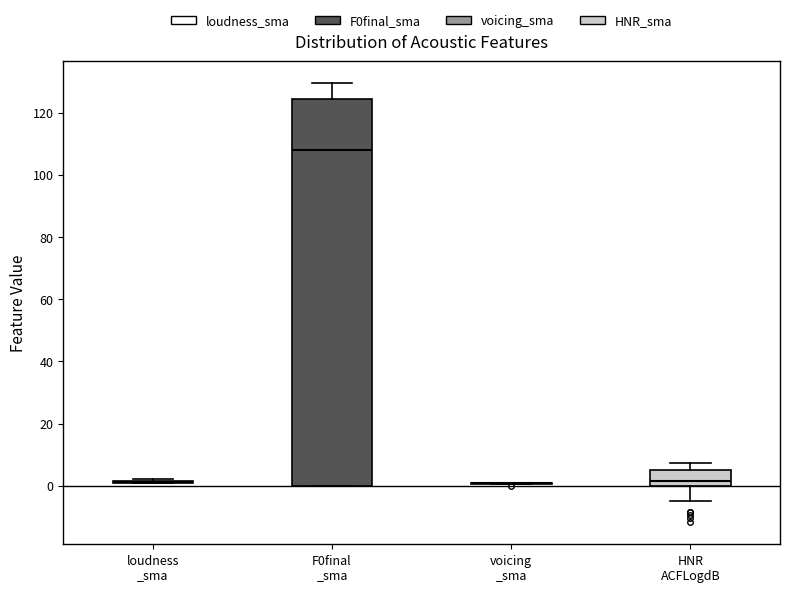

Reading left to right, transcribe this box plot: for each box, give where its median line is, the range the box spans, and where its two whiskers end, as read against the y-axis. The values are not printed on the chart, so give them approximately, as read against the axis.

loudness _sma: box collapsed to a line at 2, whiskers 0 to 2
F0final _sma: median 108, box 0 to 124, whiskers 0 to 130
voicing _sma: box collapsed to a line at 0, whiskers 0 to 0
HNR ACFLogdB: median 2, box 0 to 4, whiskers -6 to 8